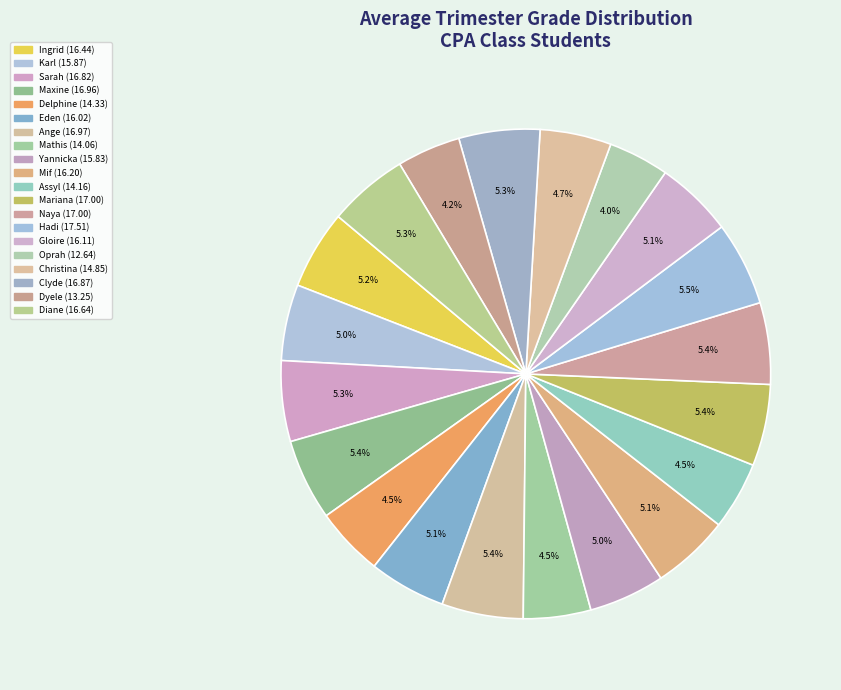

How many segments does this pie chart have?

20